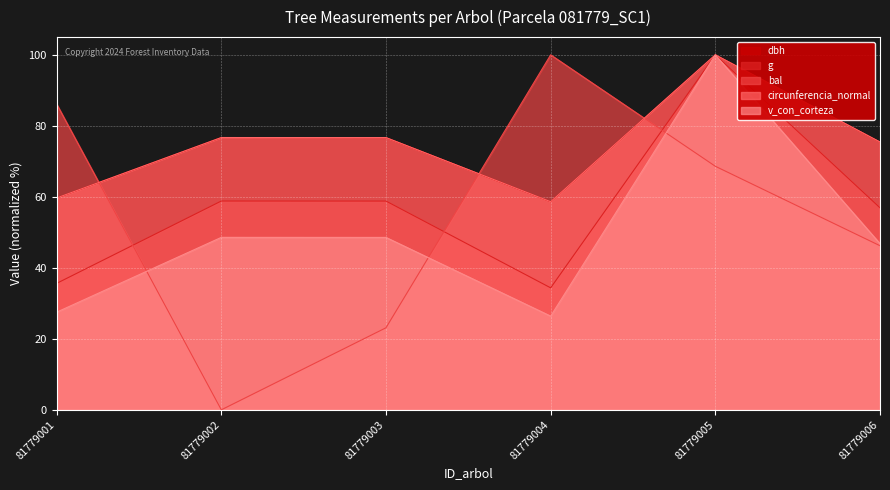

True or false: g has more than 2 interior local peaks.

False